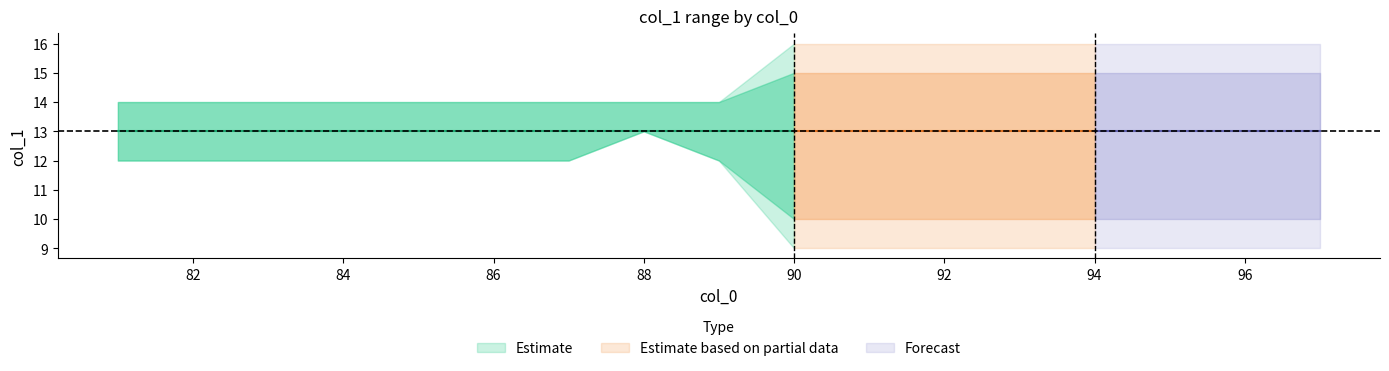

Rank the categories by max_col1 value from highest to lowest.

90, 91, 92, 93, 94, 95, 96, 97, 81, 82, 83, 84, 85, 86, 87, 88, 89